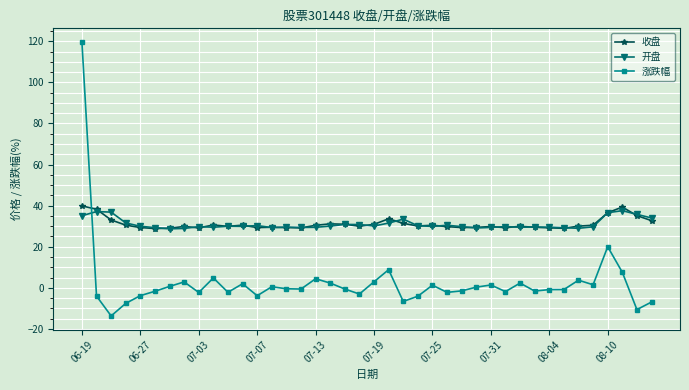

What is the lowest value of the 收盘 series?

28.8